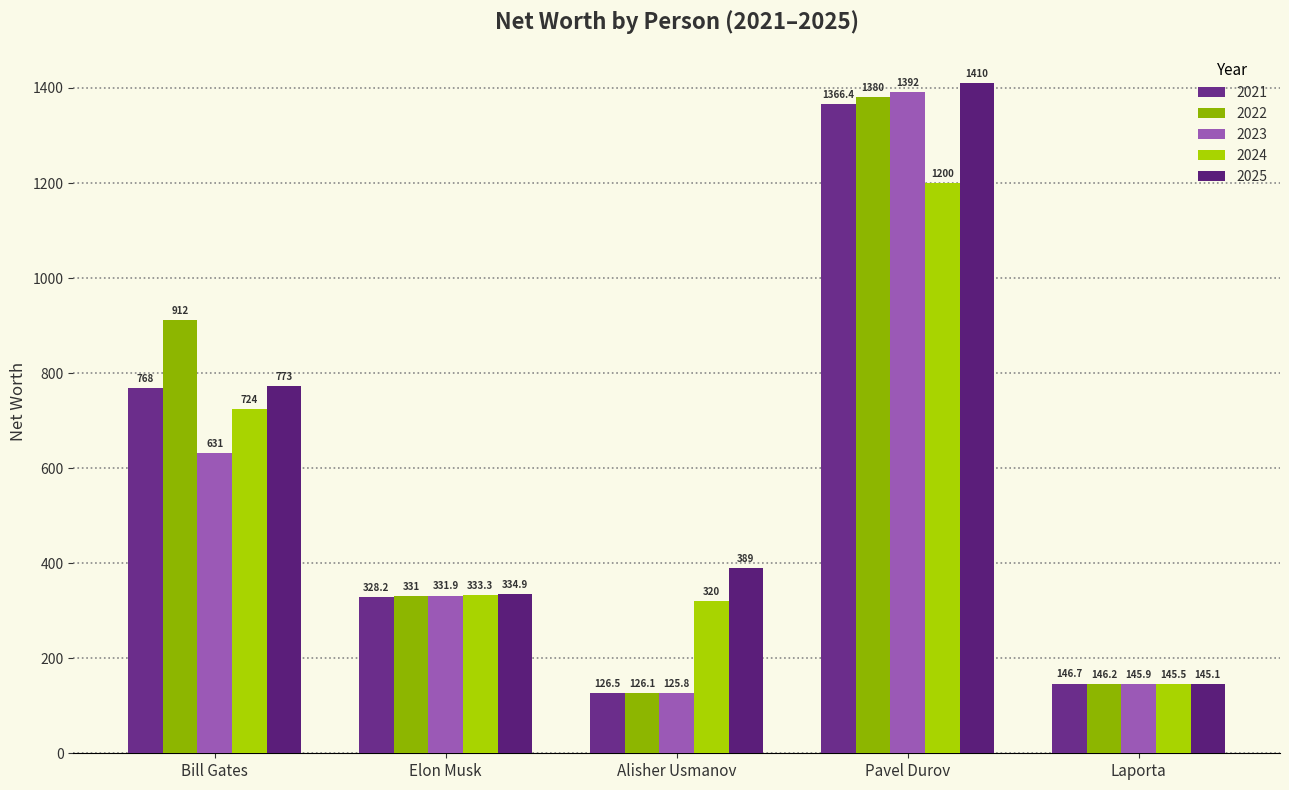

Which series has the largest range (max minus min)?

2023